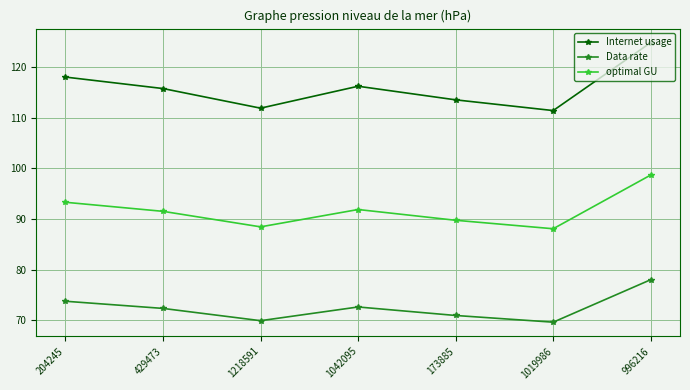

At how many categories does at least one series exceed 94?

7